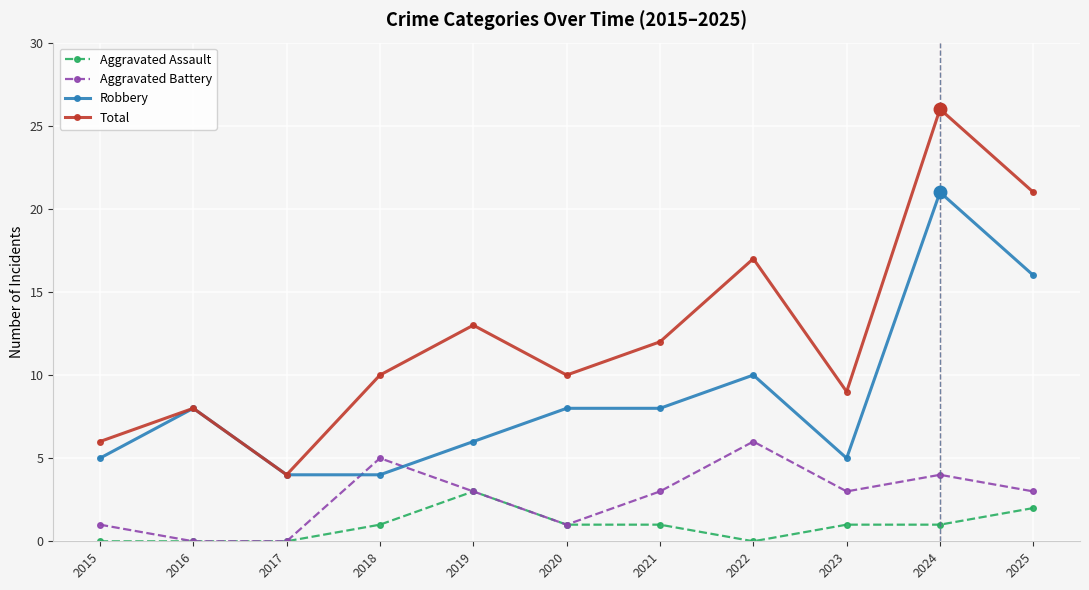

What is the value of the Total point at the 6th from the left?

10